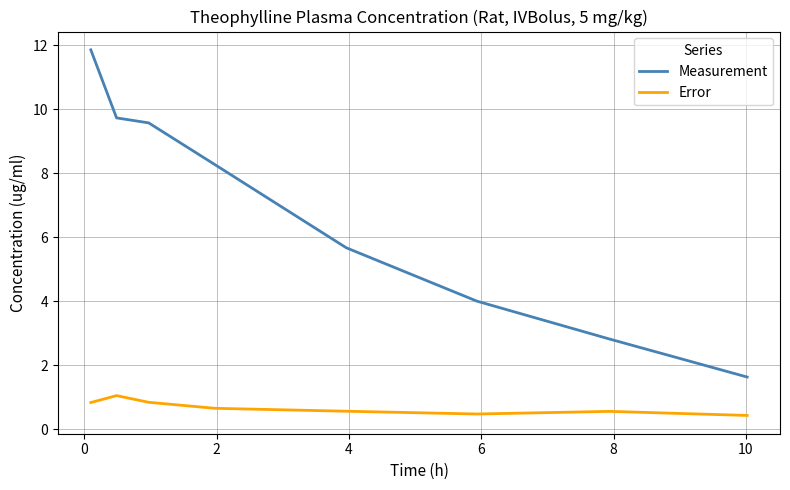

What is the sum of all Error values?

5.4